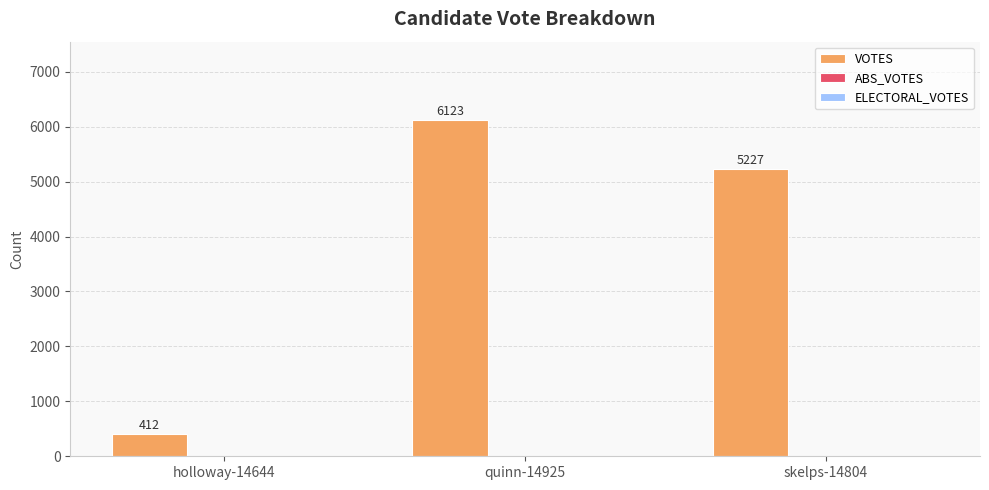

What is the label of the 3rd bar from the left?

skelps-14804